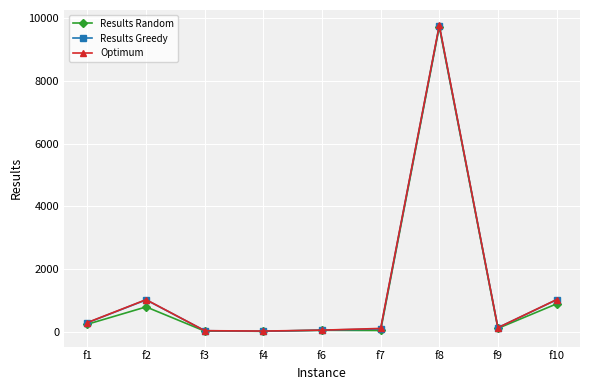

What are all the series names shown in the legend?

Results Random, Results Greedy, Optimum